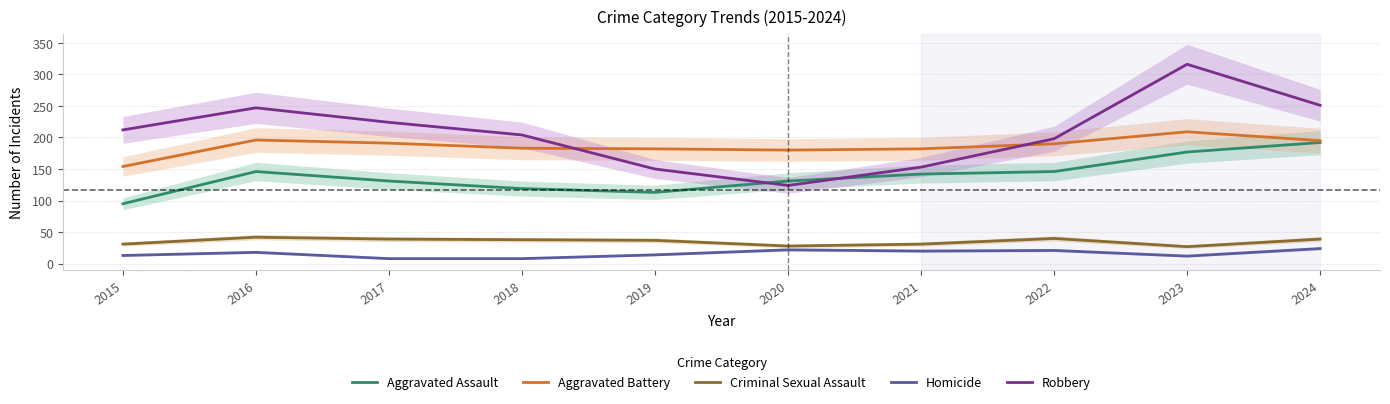

At how many categories does at least one series exceed 115?

10